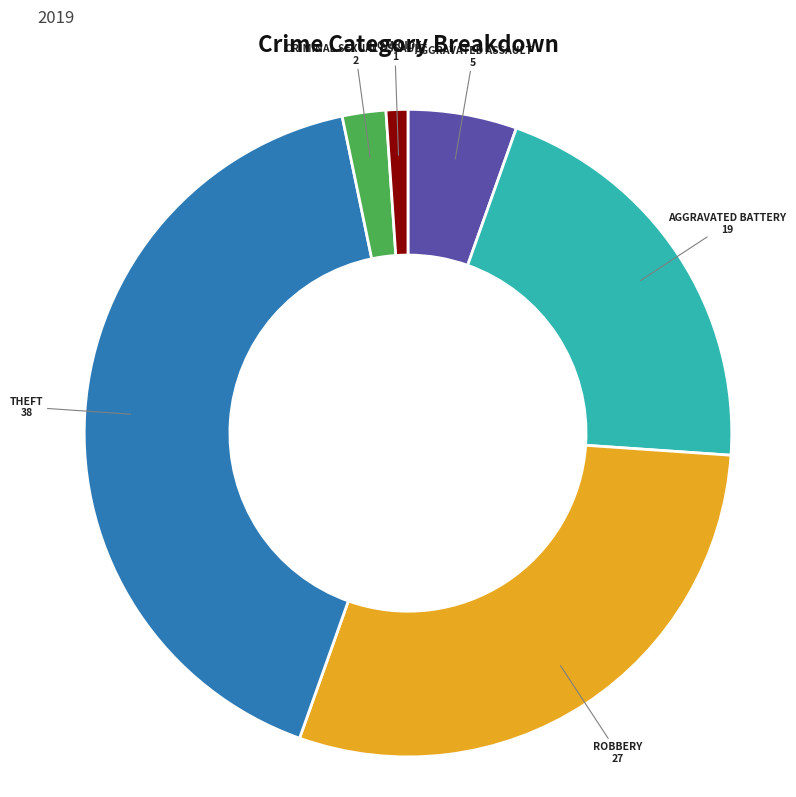

Is there a majority slice in this chart?

No